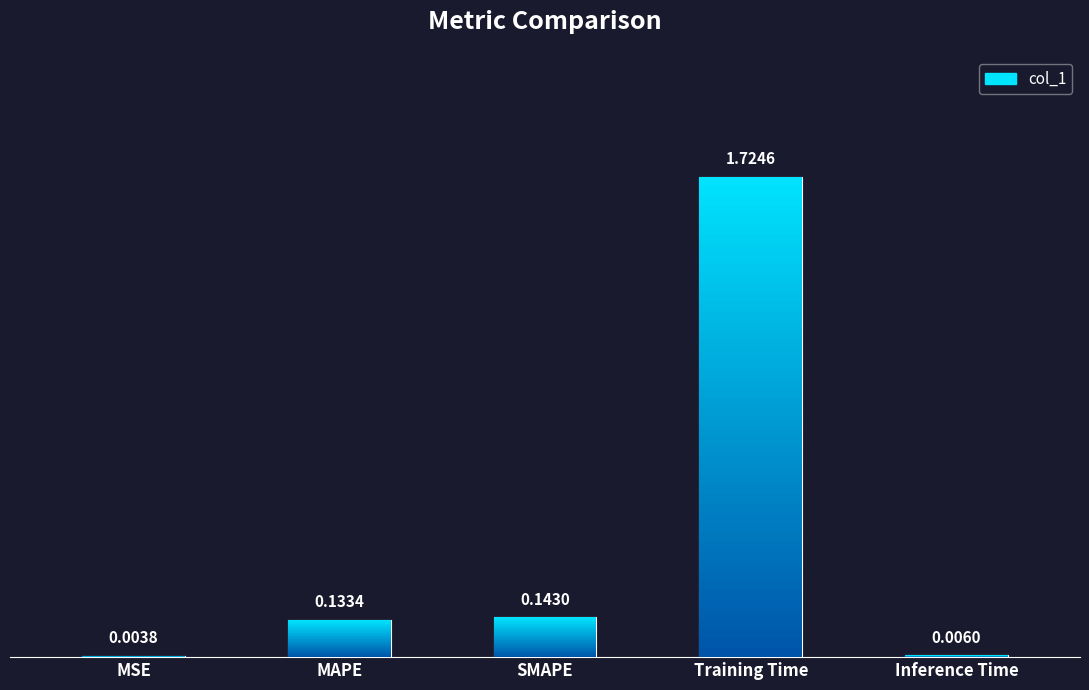

Rank the categories by value from lowest to highest.

MSE, Inference Time, MAPE, SMAPE, Training Time